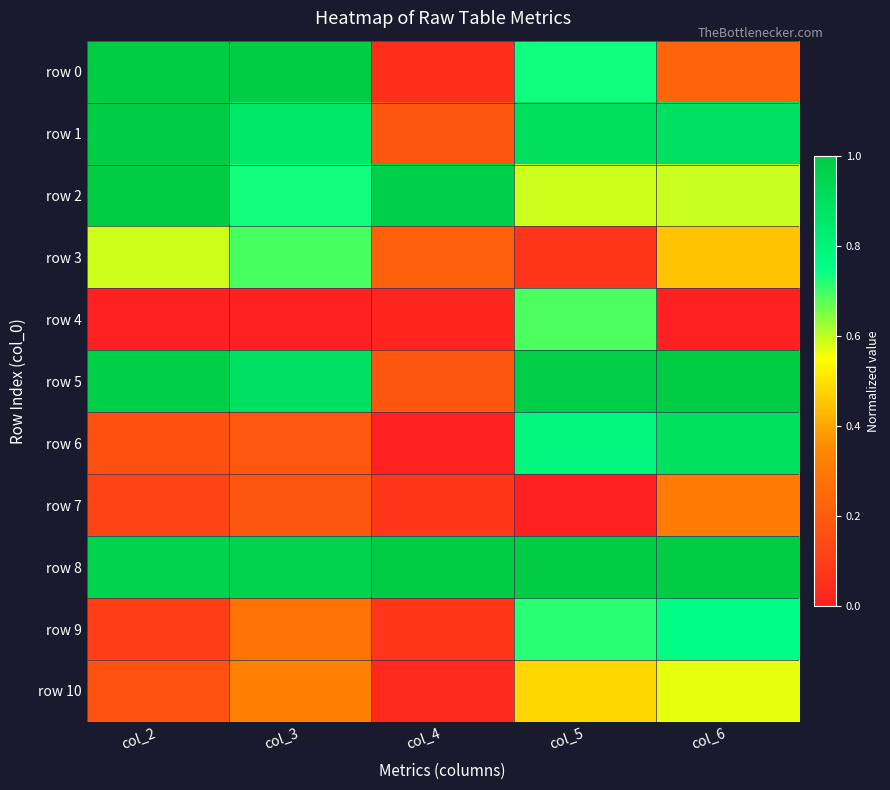

Rank the series at col_3 from highest to lowest value.

row 0, row 8, row 5, row 1, row 2, row 3, row 10, row 9, row 6, row 7, row 4